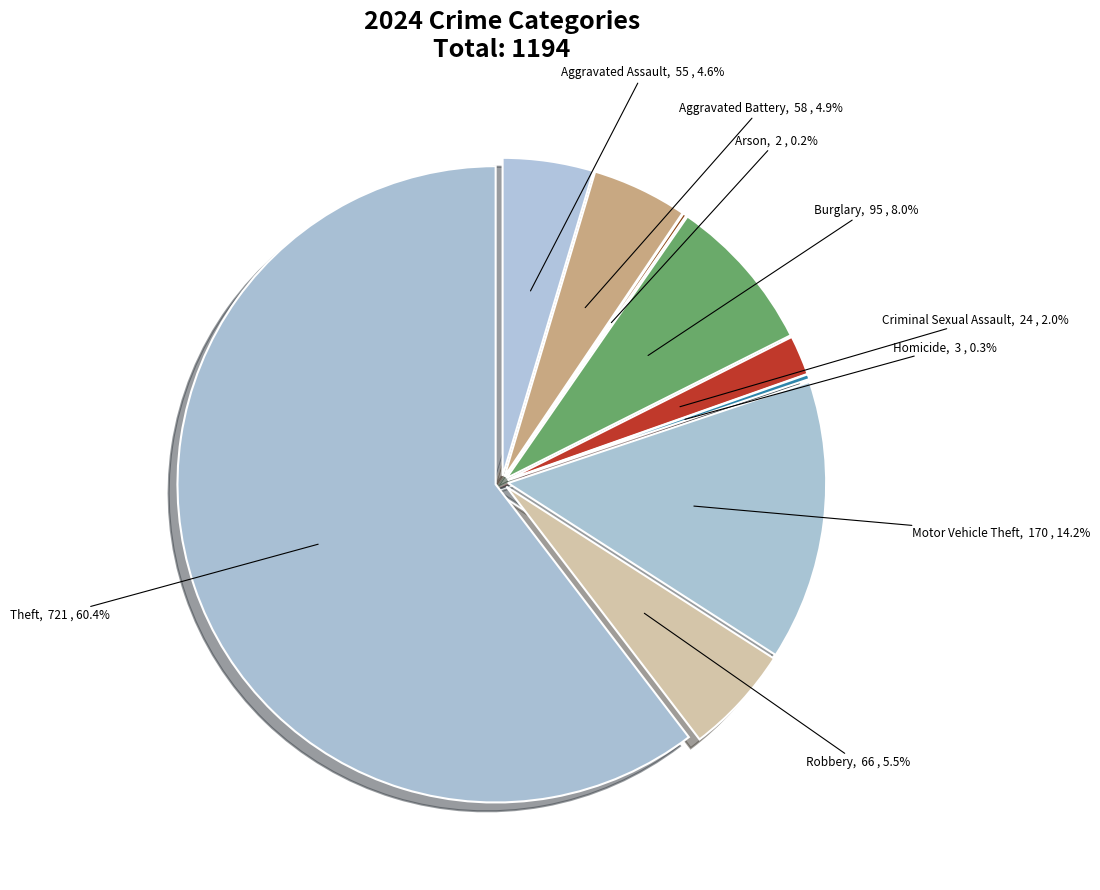

To the nearest percent, what is the combined percentage of Arson and Criminal Sexual Assault?

2%